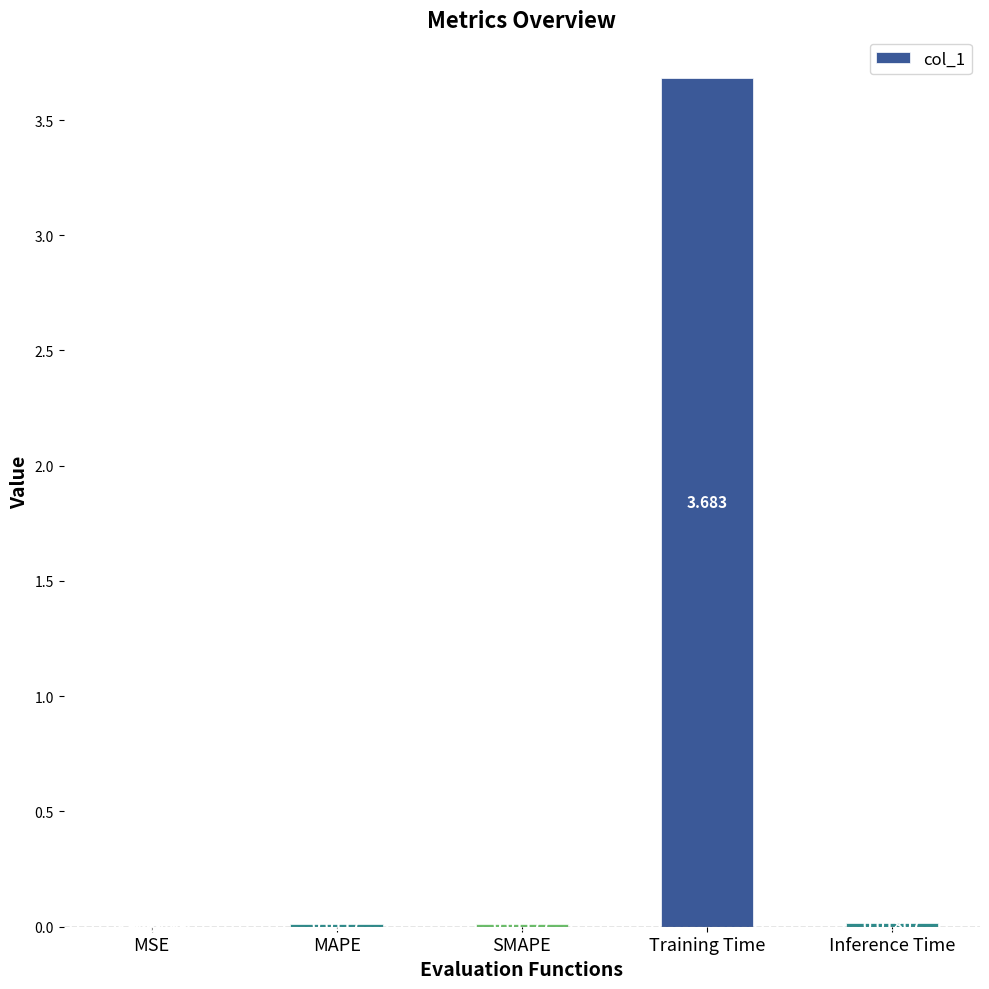

Between SMAPE and Training Time, which is larger?

Training Time